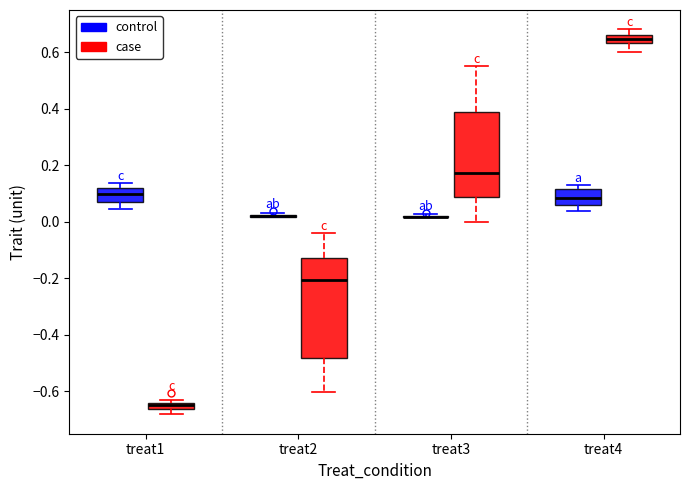

Comparing the boxes themselves (not the whiskers), which one is the tallest?

treat2 (case)